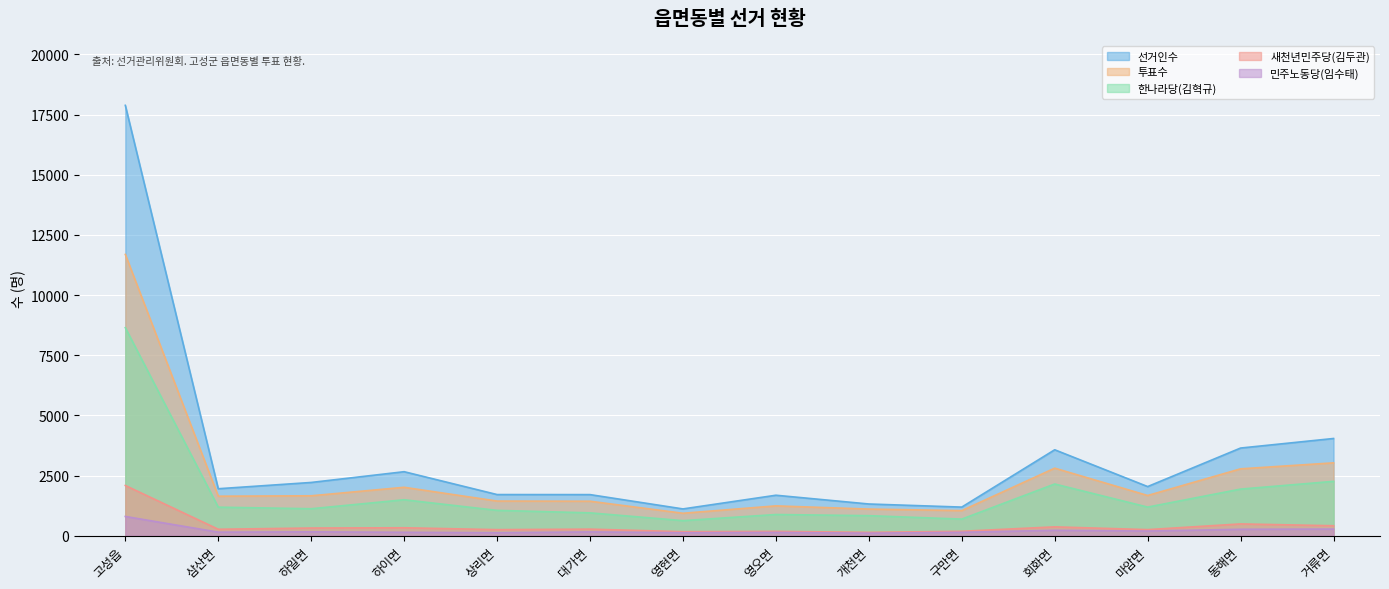

Between 하일면 and 하이면, which series saw the biggest shift?

선거인수